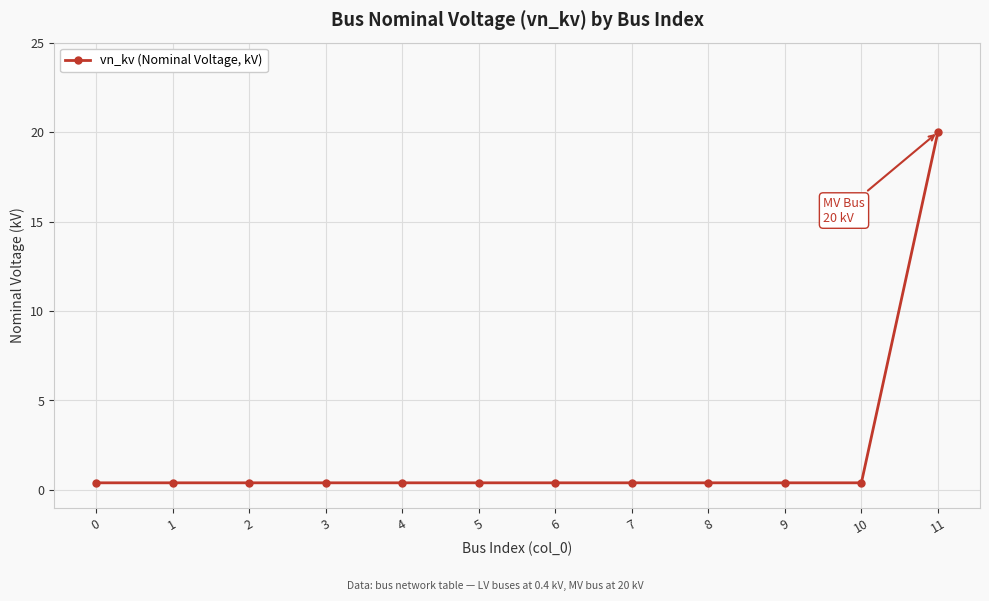

What is the maximum value shown in the chart?

20.0